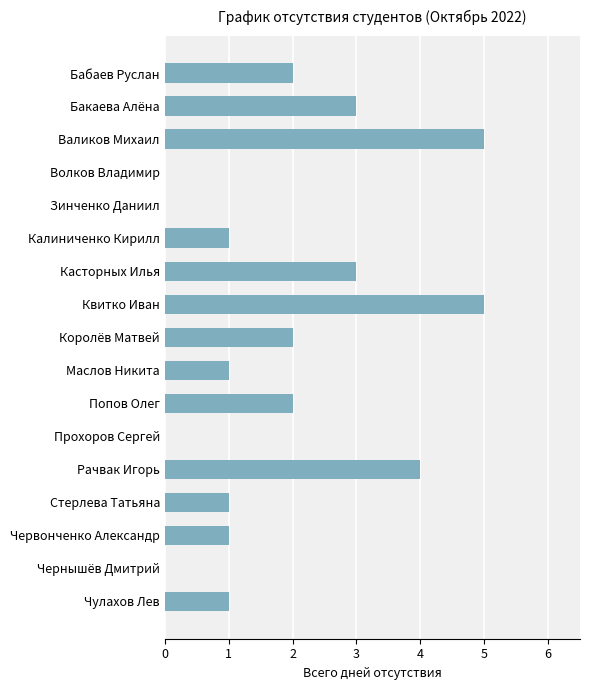

What is the sum of all values?

31